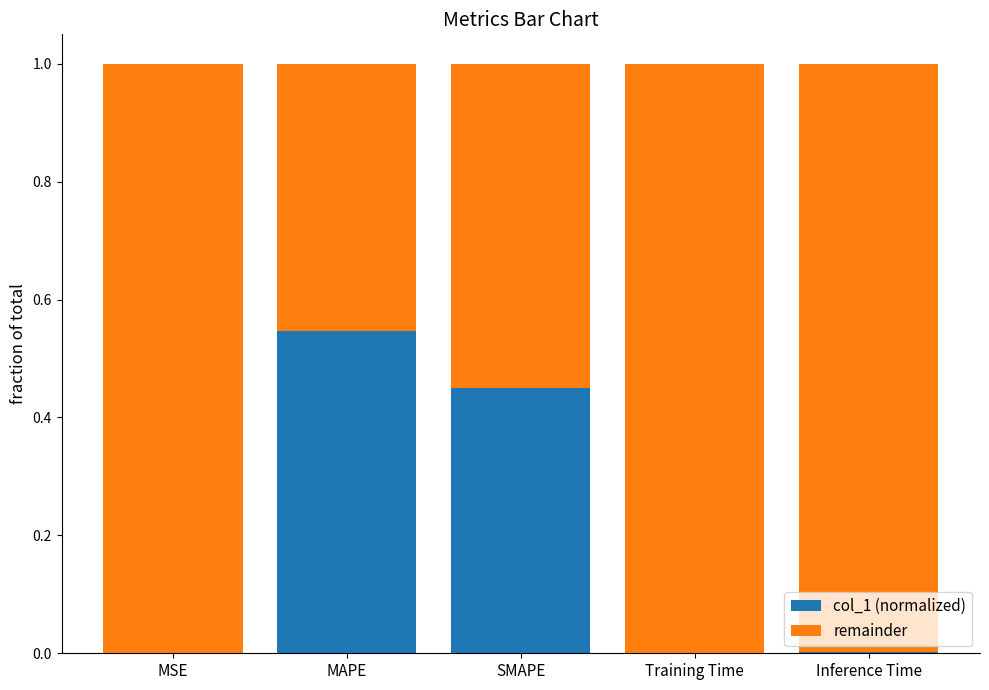

Which category has the highest value in the col_1 (normalized) series?

MAPE